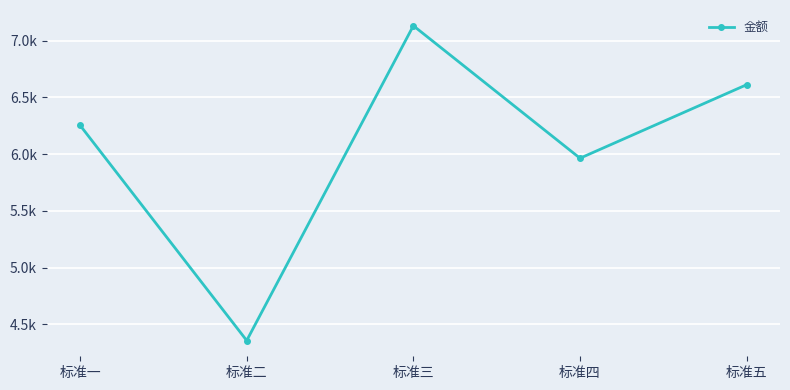

List the labels in order of value, largest first.

标准三, 标准五, 标准一, 标准四, 标准二